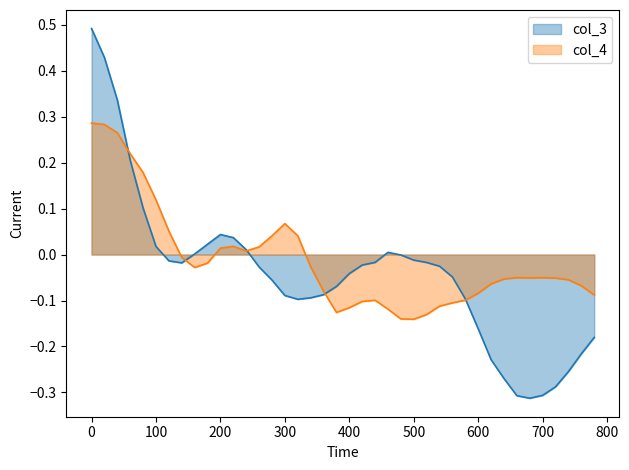

At which label does col_4 reach its minimum?

500